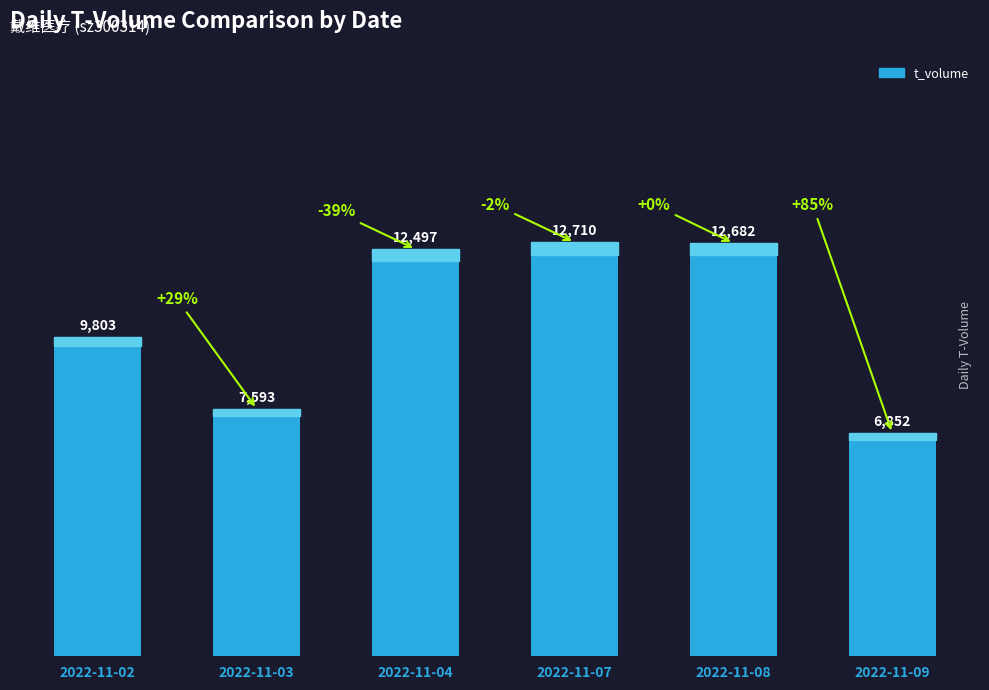

True or false: the data shows 6852 at 2022-11-09.

True